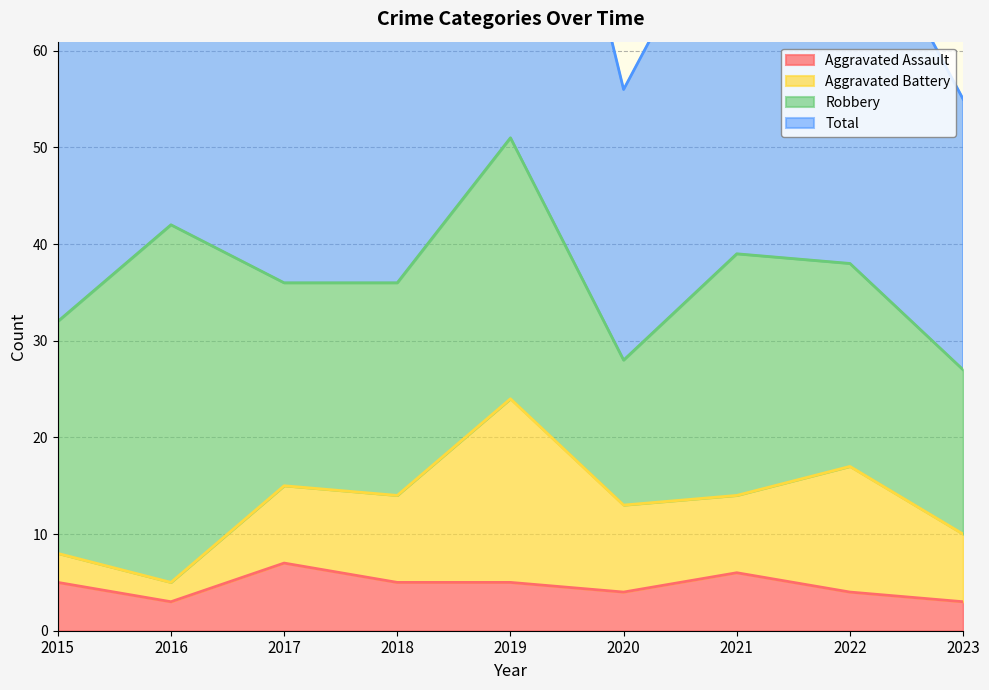

The Aggravated Assault series shows 1 at 2015. True or false?

False